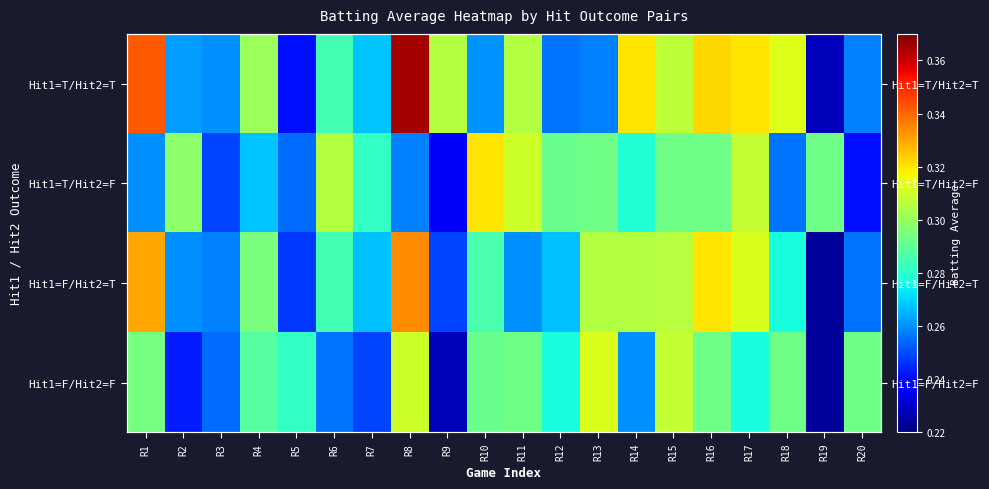

What is the minimum value for Hit1=T/Hit2=T?

0.2